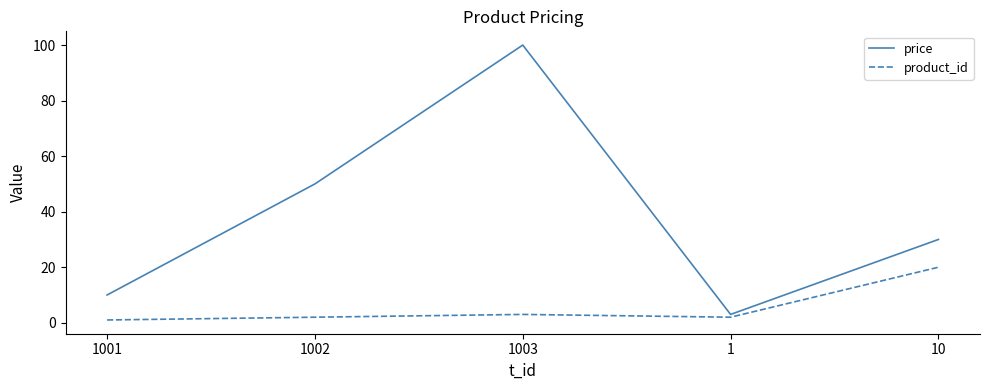

Reading right to left, list all the values displayed in this chart.

price: 30	3	100	50	10
product_id: 20	2	3	2	1